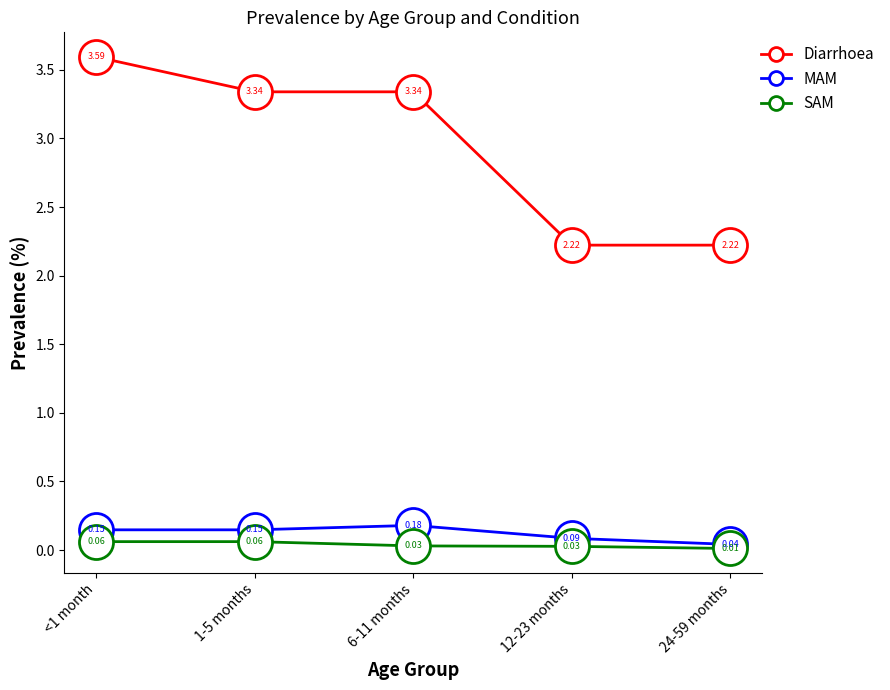

At which category is the sum across all series the highest?

<1 month